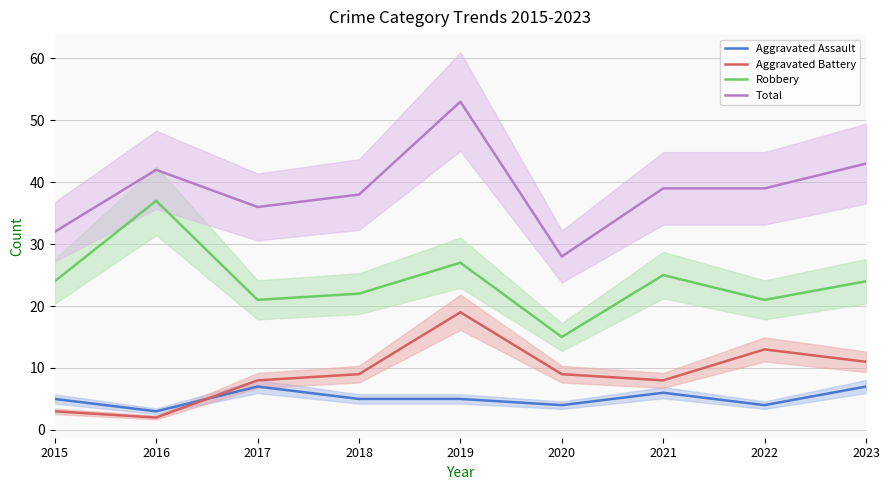

What is the difference between the second highest and minimum values in the Robbery series?

12